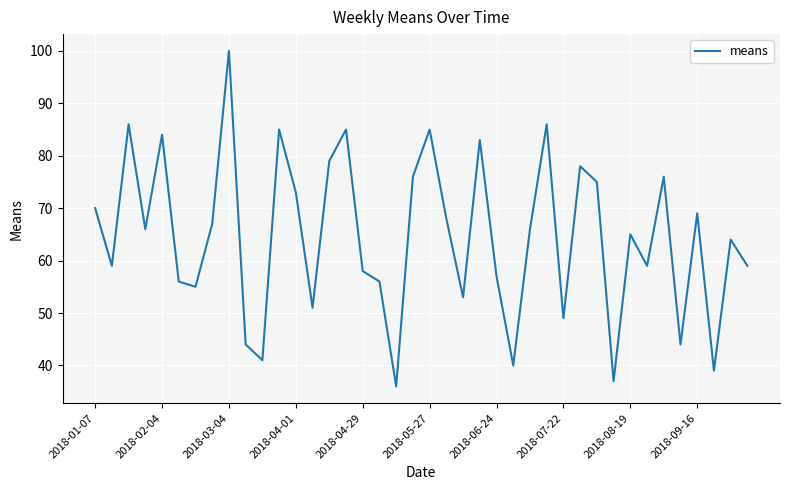

What is the maximum value shown in the chart?

100